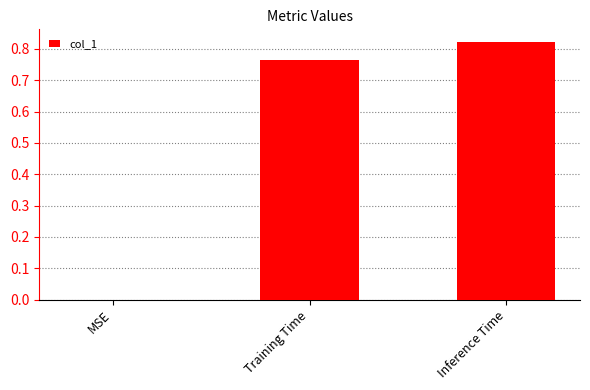

Count the values in the range 0 to 1.

3